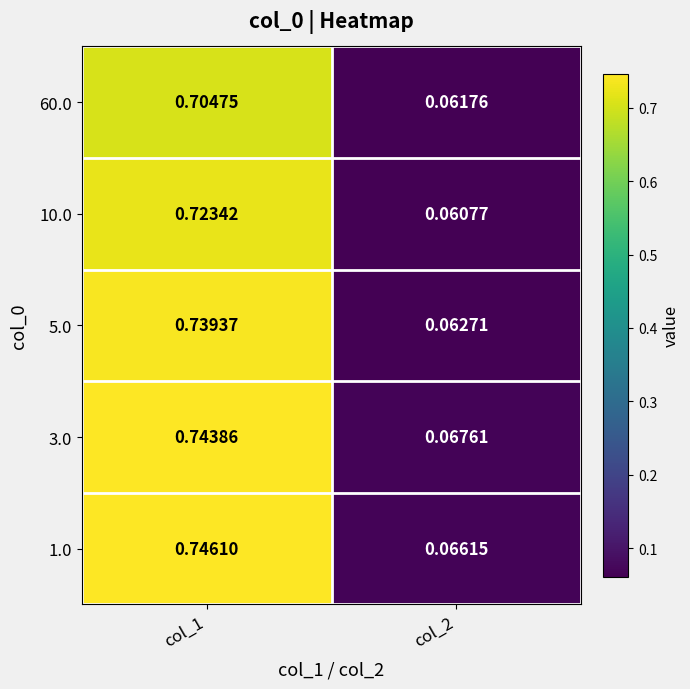

Is the value of 10.0 at col_2 greater than the value of 1.0 at col_1?

No